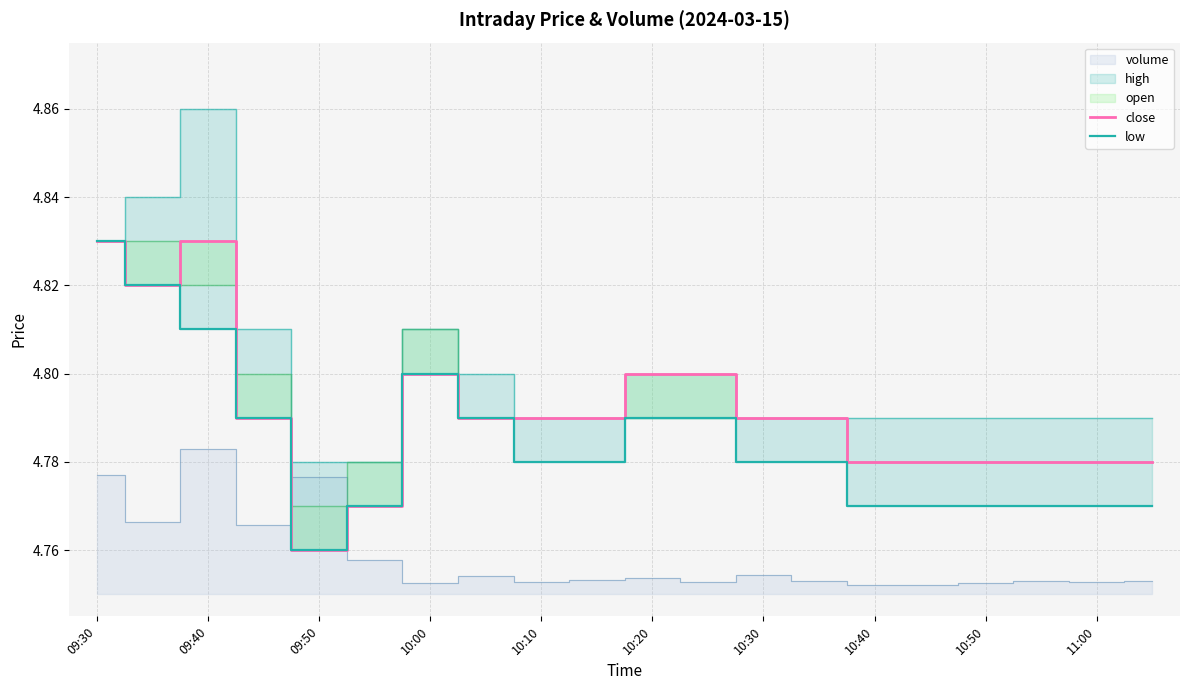

Between 10:00 and 10:50, which series saw the biggest shift?

low